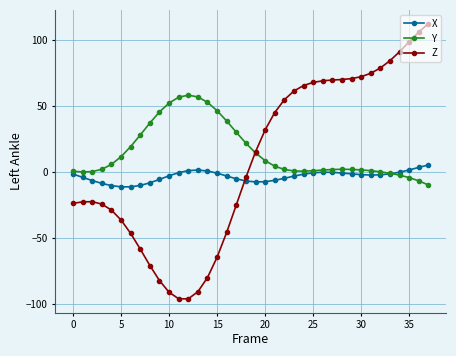

How many data points in Z are above 15?

19